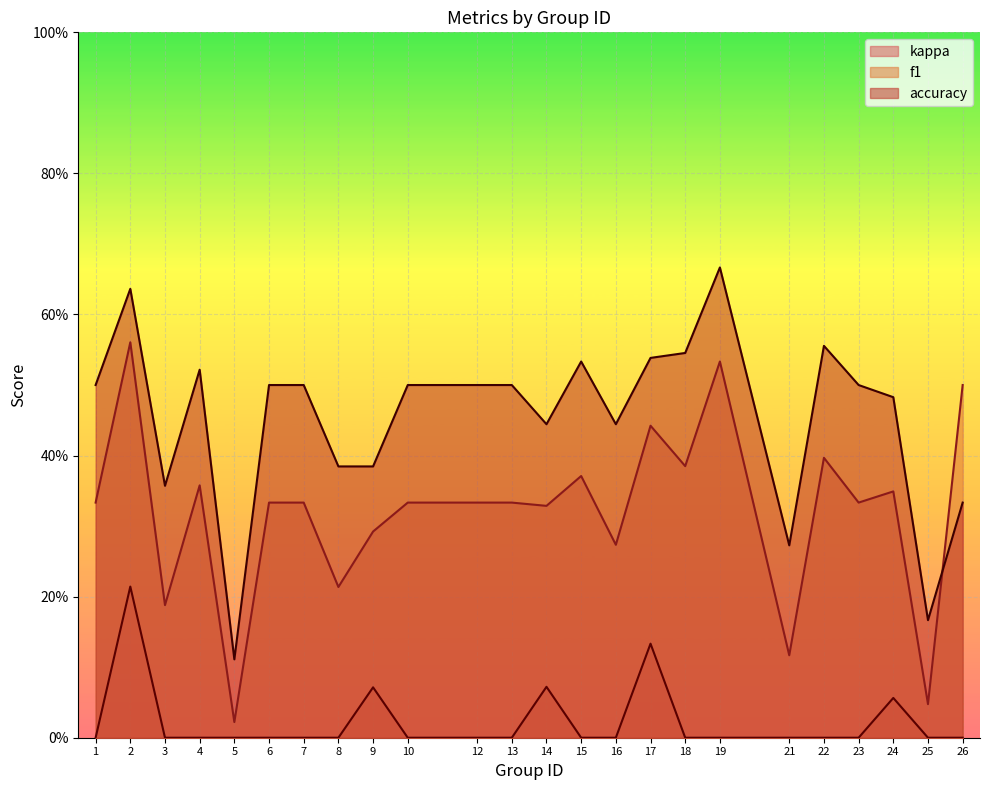

Which series has the largest total across all categories?

accuracy